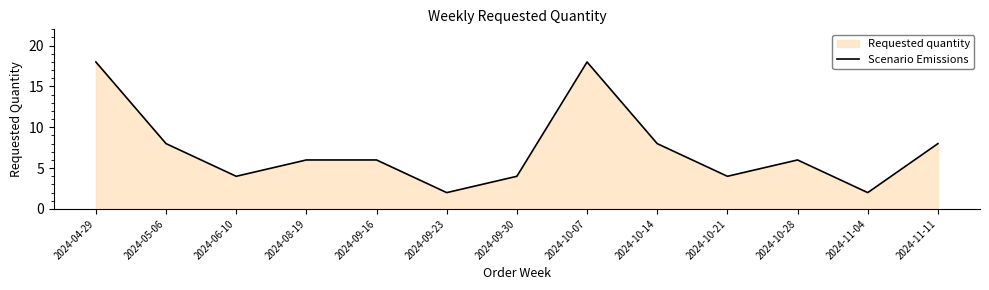

What is the maximum value shown in the chart?

18